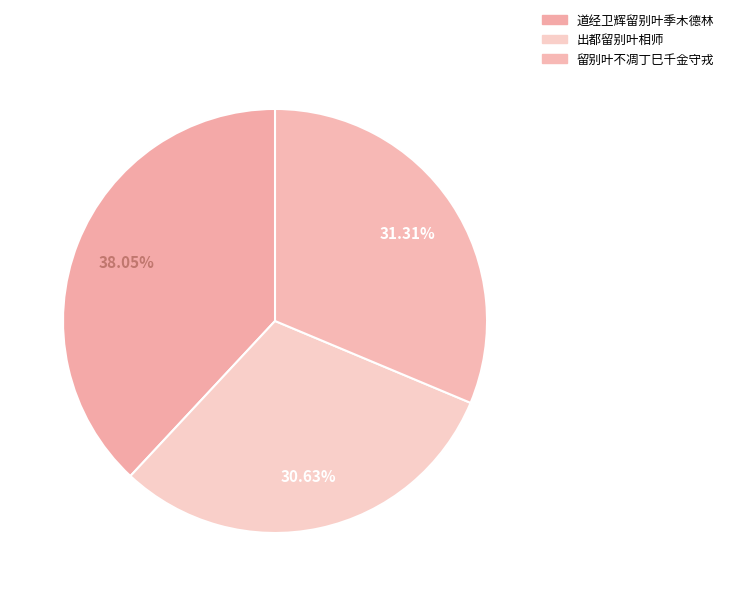

Is it true that 留别叶不凋丁巳千金守戎 is 26% of the pie?

False